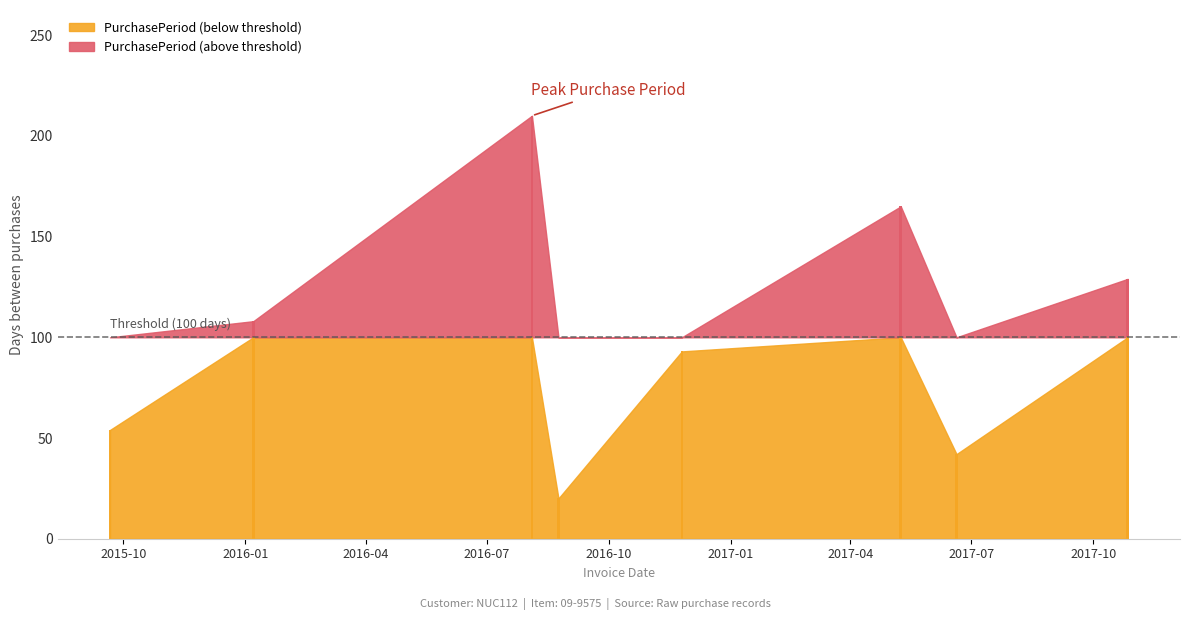

What is the value of the 2nd bar from the left?

108